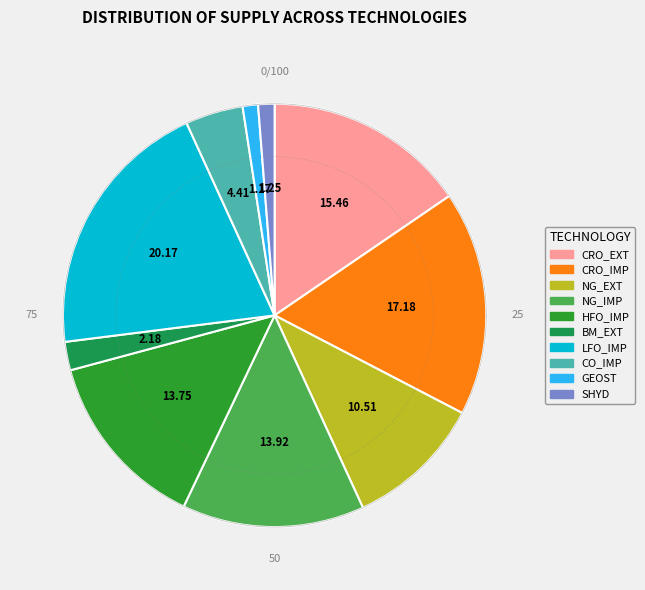

Count the number of slices in the pie.

10